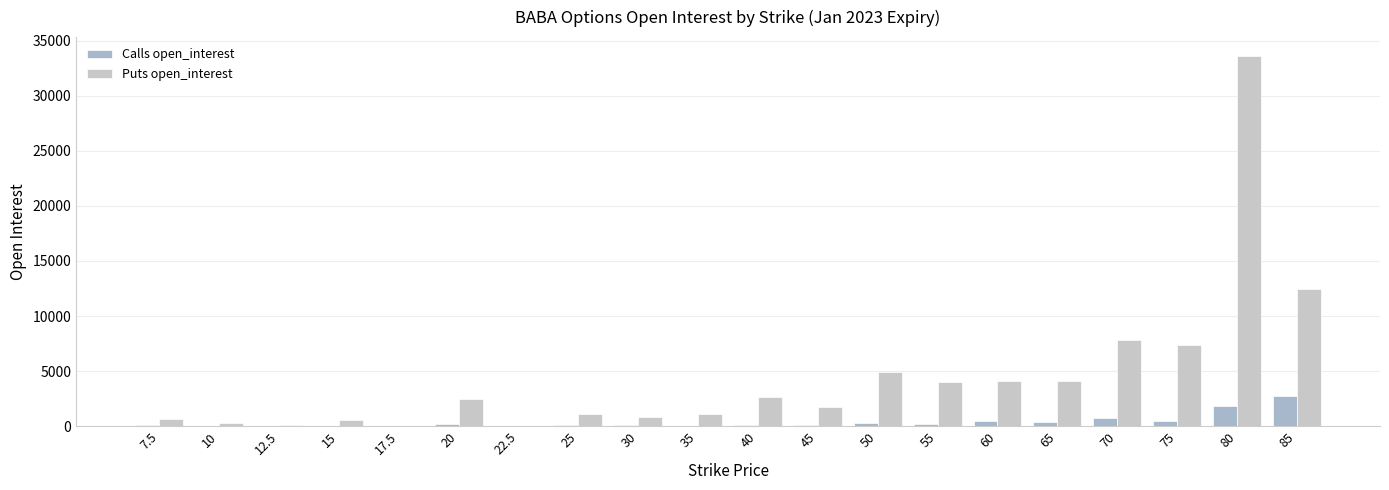

Reading right to left, what are all the values shown in this chart?

Calls open_interest: 2749	1823	468	745	373	476	220	315	150	107	35	80	111	8	229	14	18	17	23	72
Puts open_interest: 12414	33652	7393	7810	4066	4100	4052	4932	1784	2692	1075	852	1107	11	2496	51	594	142	265	663